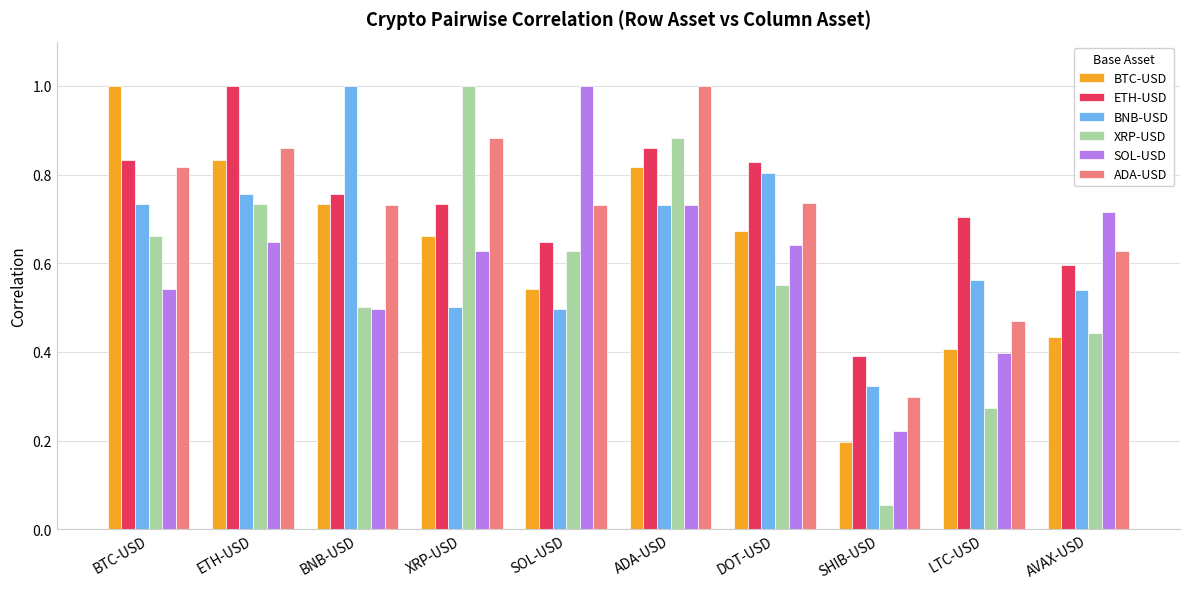

Are the bars horizontal?

No